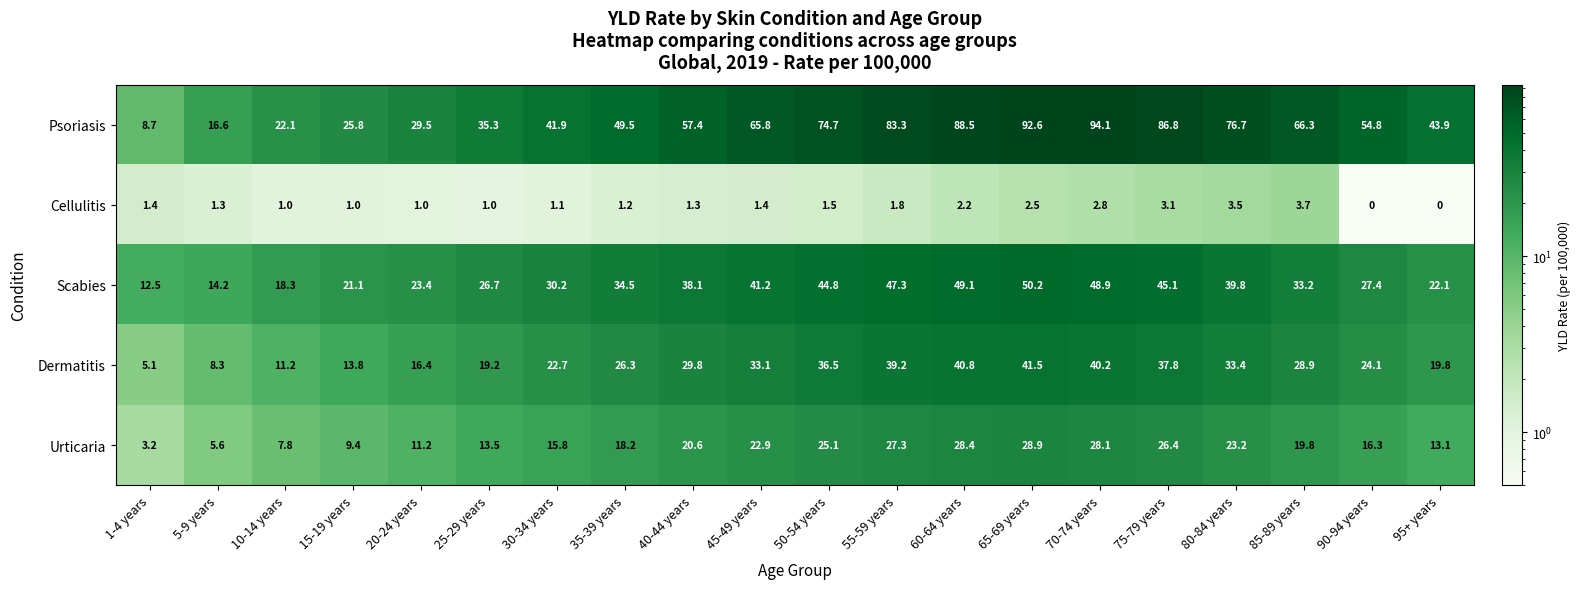

The value of Cellulitis at 55-59 years is 1.8. True or false?

True